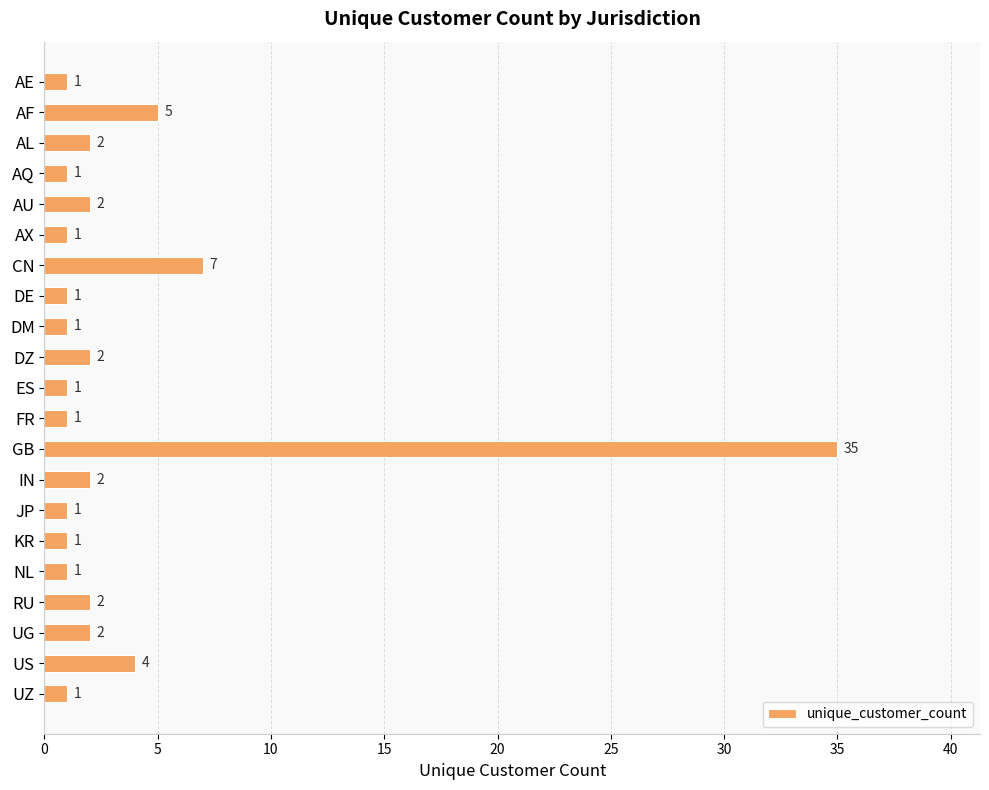

What is the label of the 21st bar from the top?

UZ